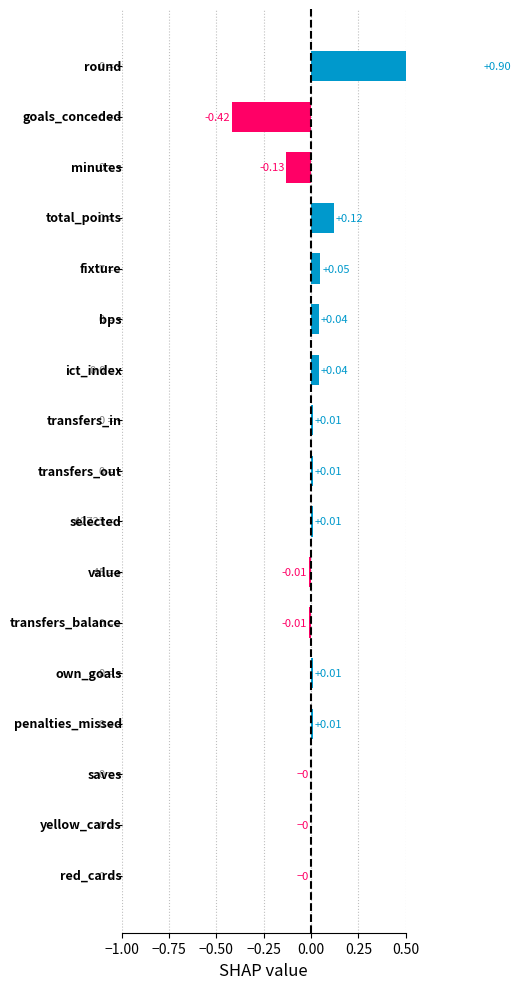

What is the minimum value shown in the chart?

-0.4